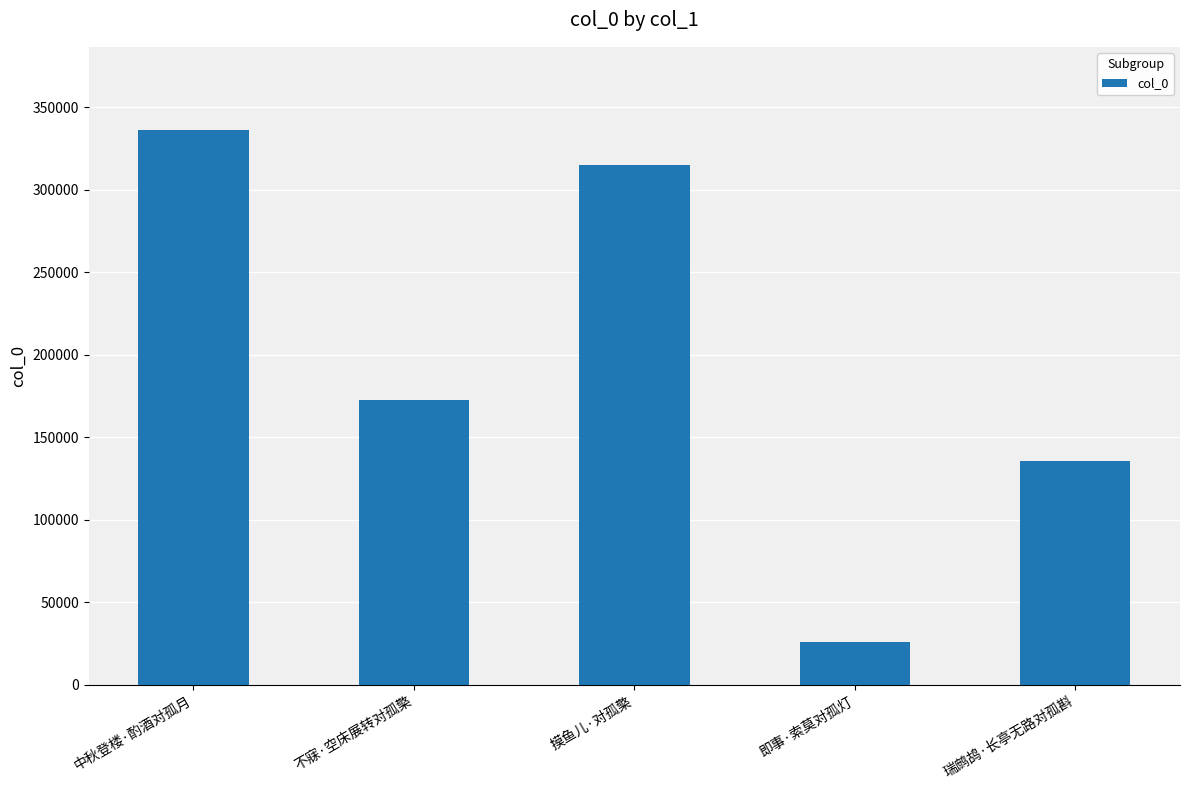

True or false: the data shows 315052 at 摸鱼儿·对孤檠.

True